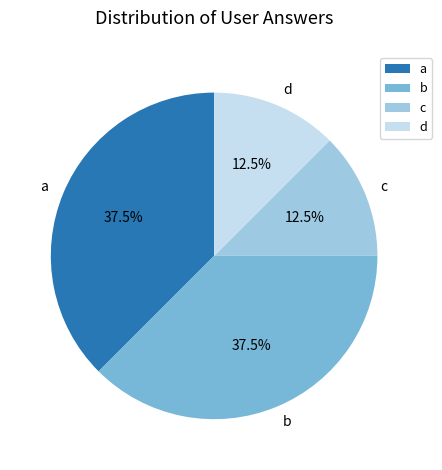

Is the sum of b and a greater than half?

Yes